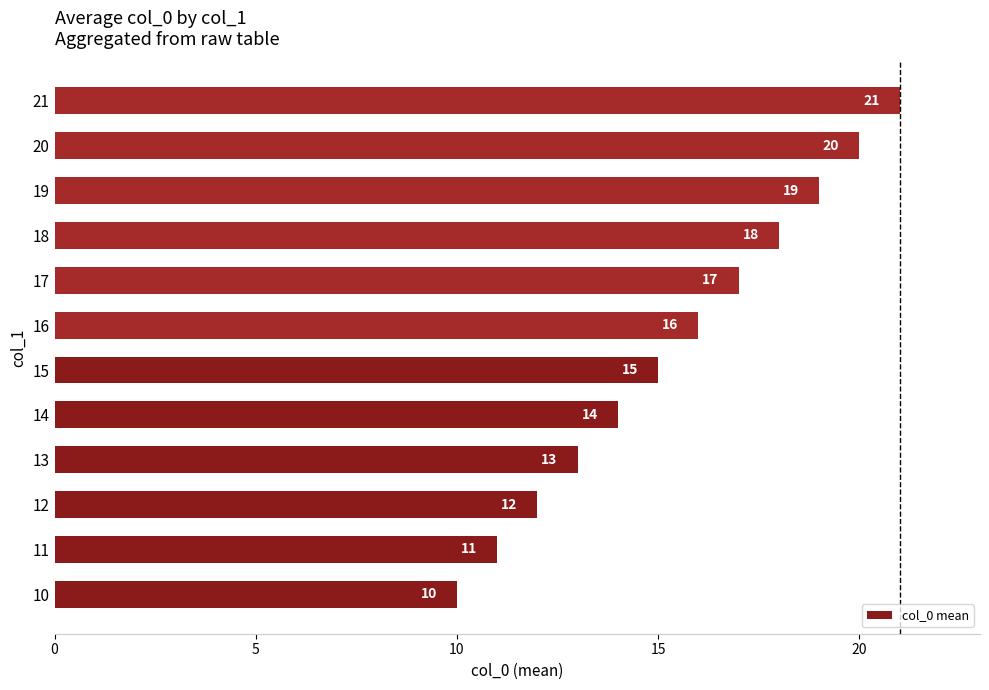

Reading bottom to top, transcribe all the data shown in this chart.

10	11	12	13	14	15	16	17	18	19	20	21